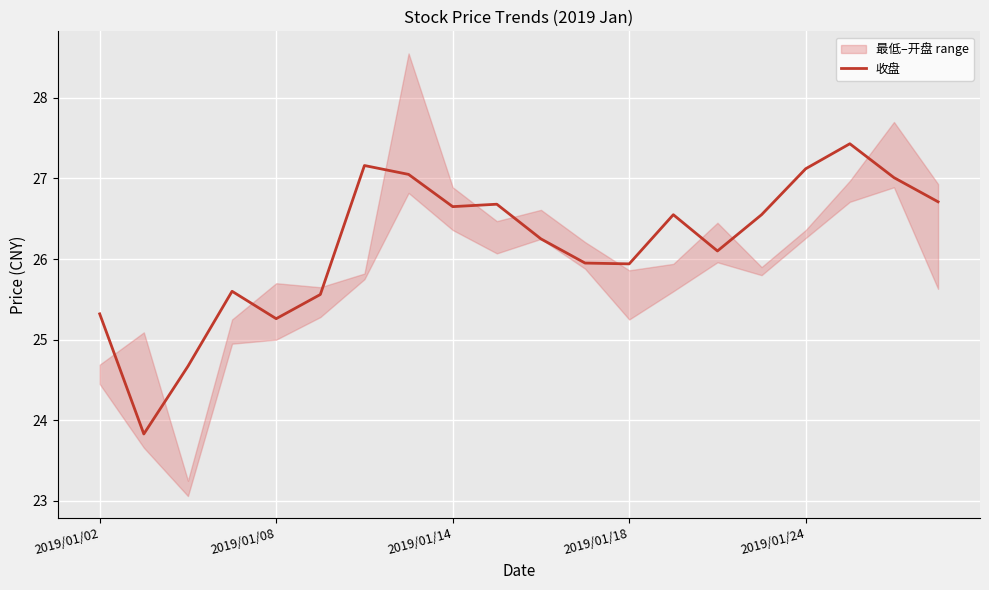

The 收盘 series shows 11.2 at 2019/01/24. True or false?

False